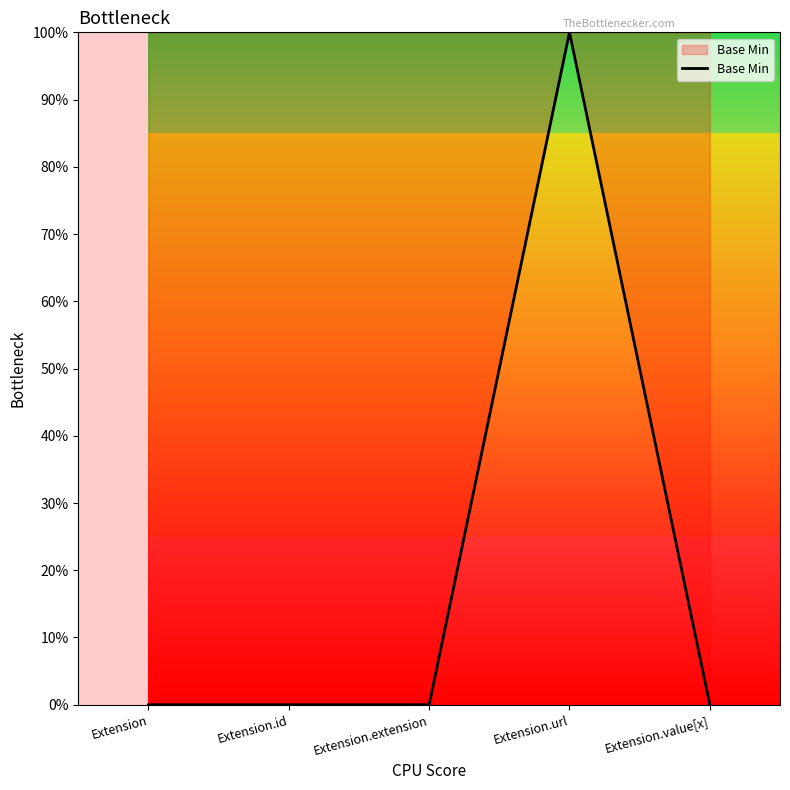

What position from the left is Extension.url?

4